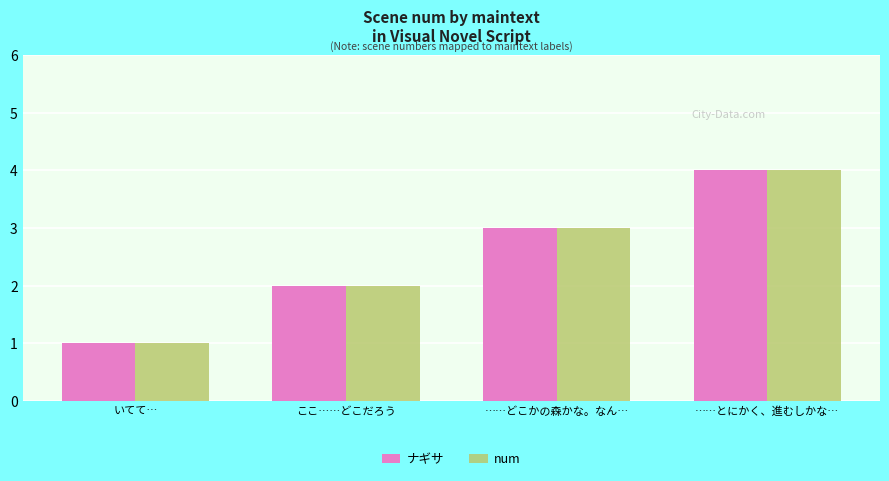

What is the sum of all num values?

10